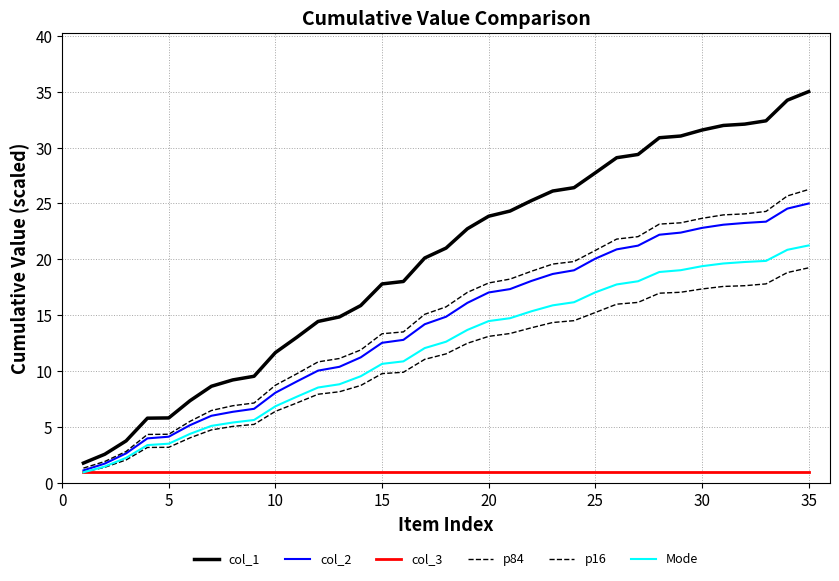

Count the number of categories in the chart.

35